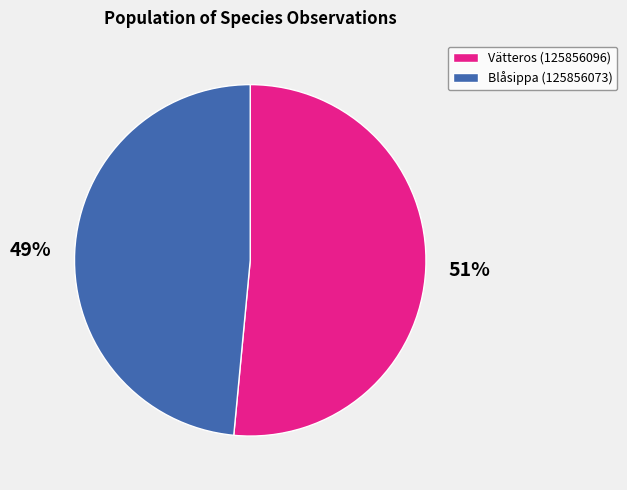

To the nearest percent, what is the combined percentage of Blåsippa (125856073) and Vätteros (125856096)?

100%